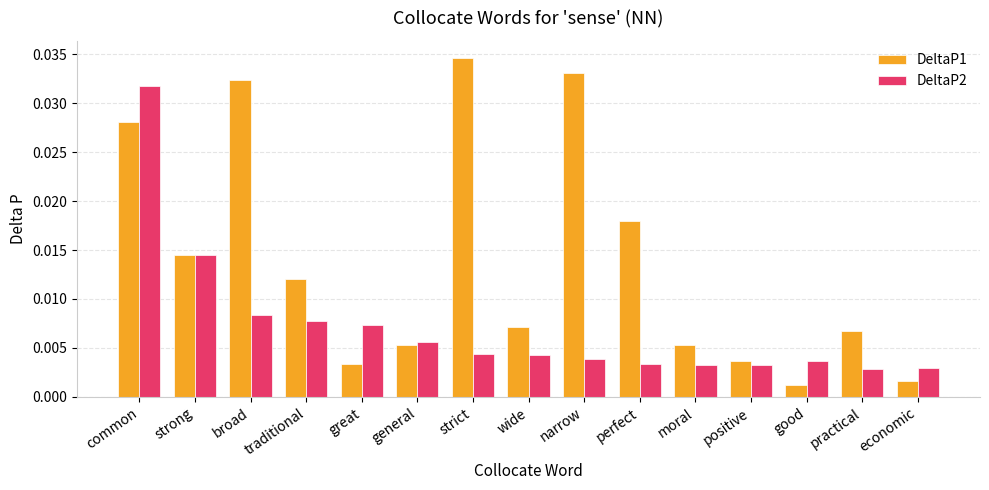

What are all the series names shown in the legend?

DeltaP1, DeltaP2